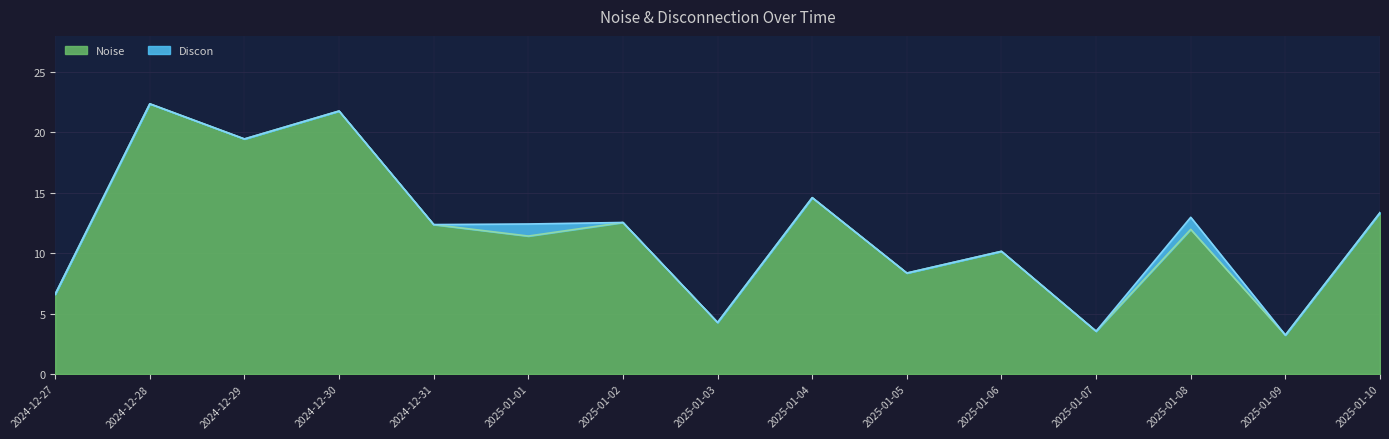

At which category does the data reach its first local peak?

2024-12-28